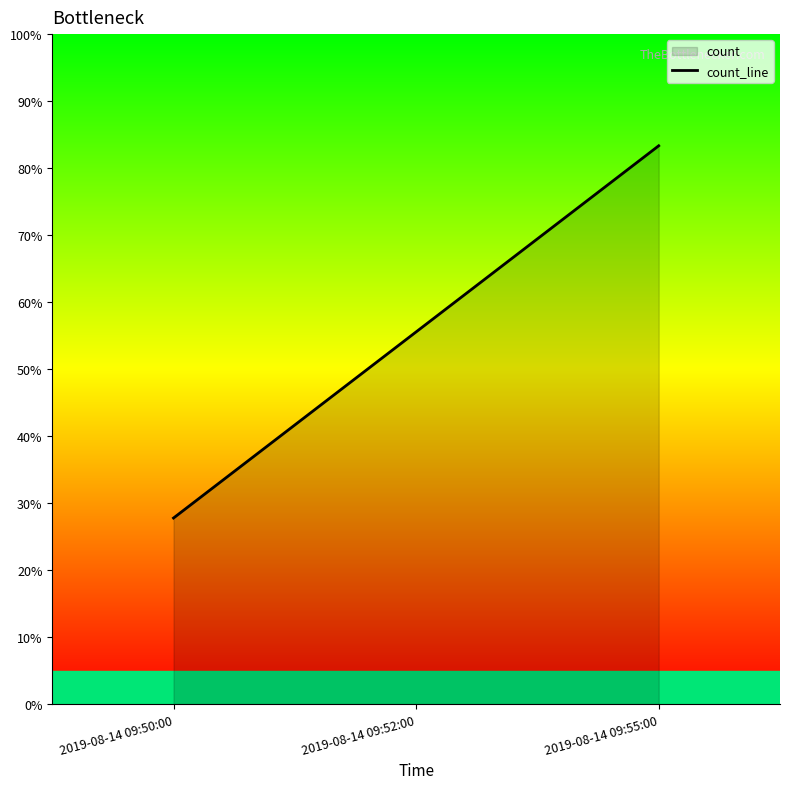

At which label is the value closest to 1?

2019-08-14 09:50:00